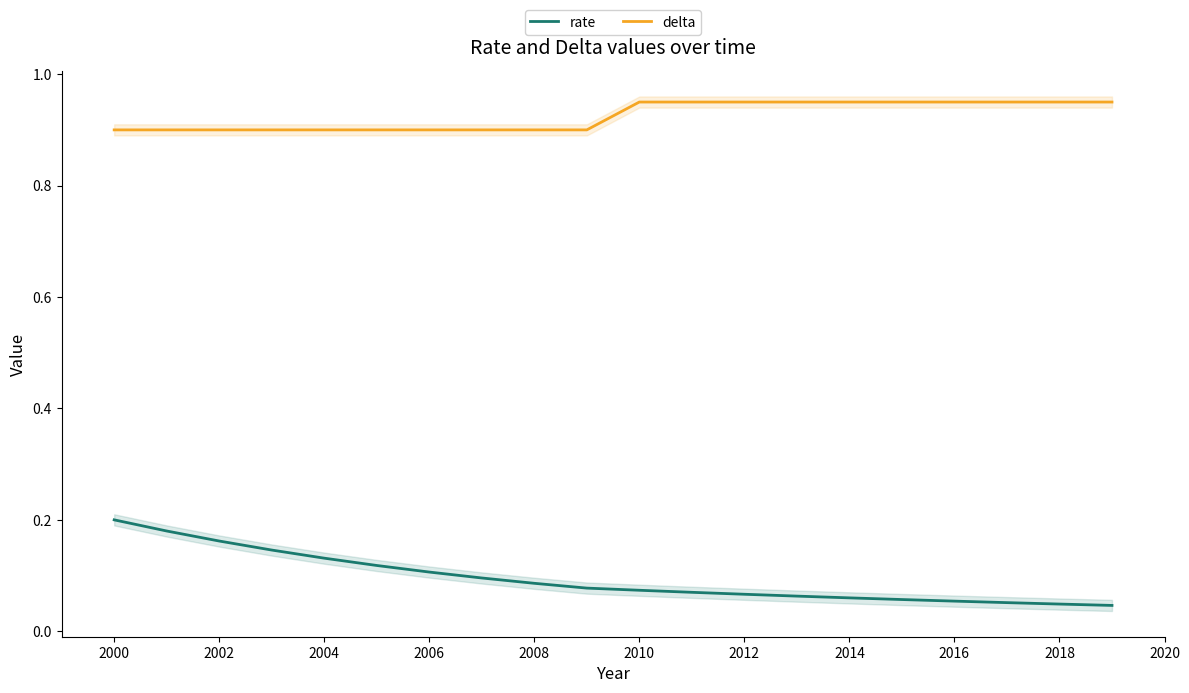

True or false: delta and rate cross at least once.

False